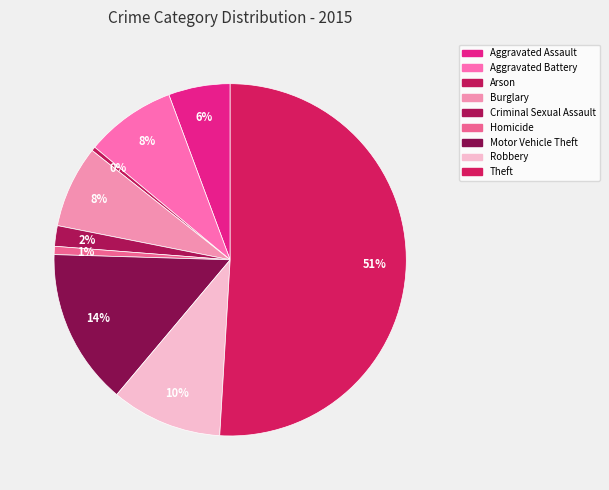

To the nearest percent, what is the average slice percentage?

11%